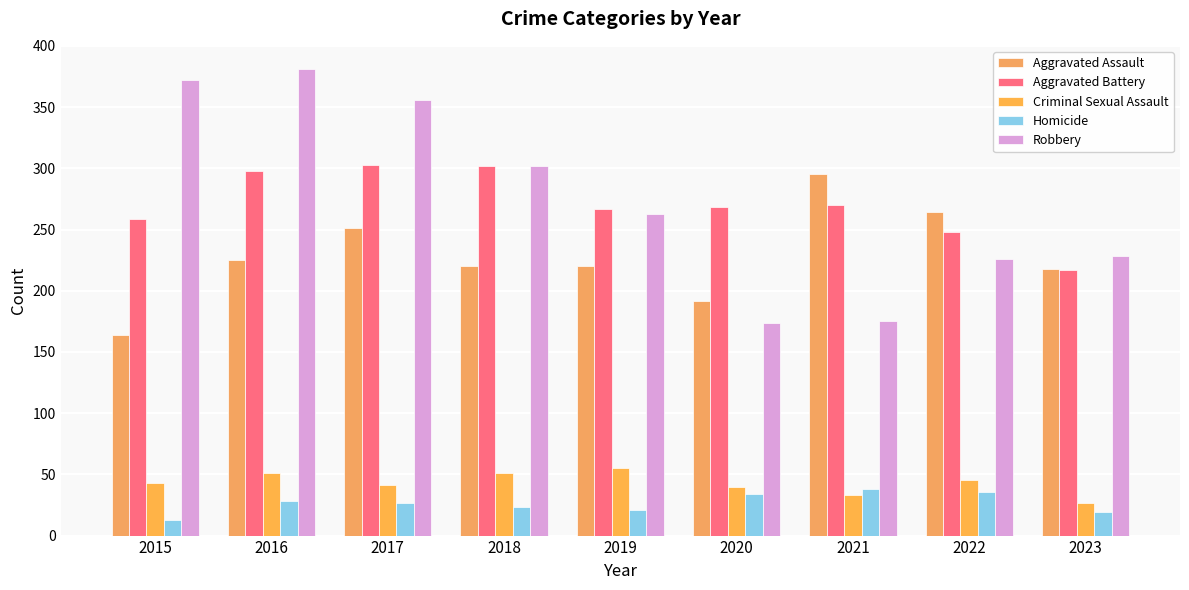

The value of Robbery at 2015 is 372. True or false?

True